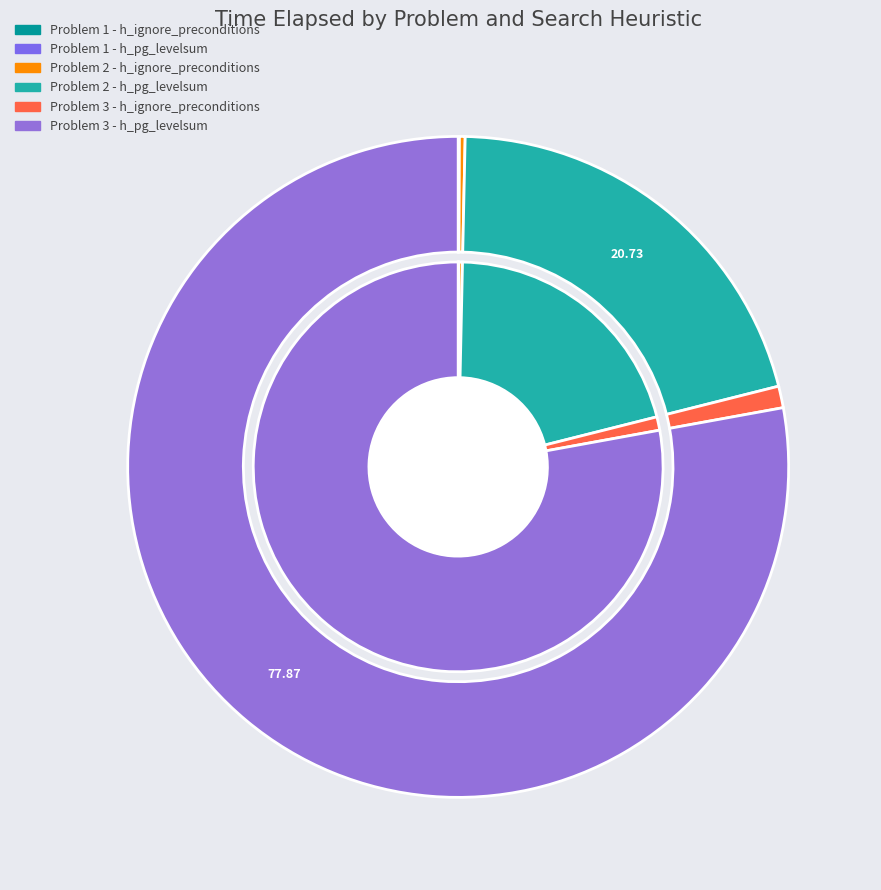

Which has a higher value, Problem 3 - h_ignore_preconditions or Problem 3 - h_pg_levelsum?

Problem 3 - h_pg_levelsum